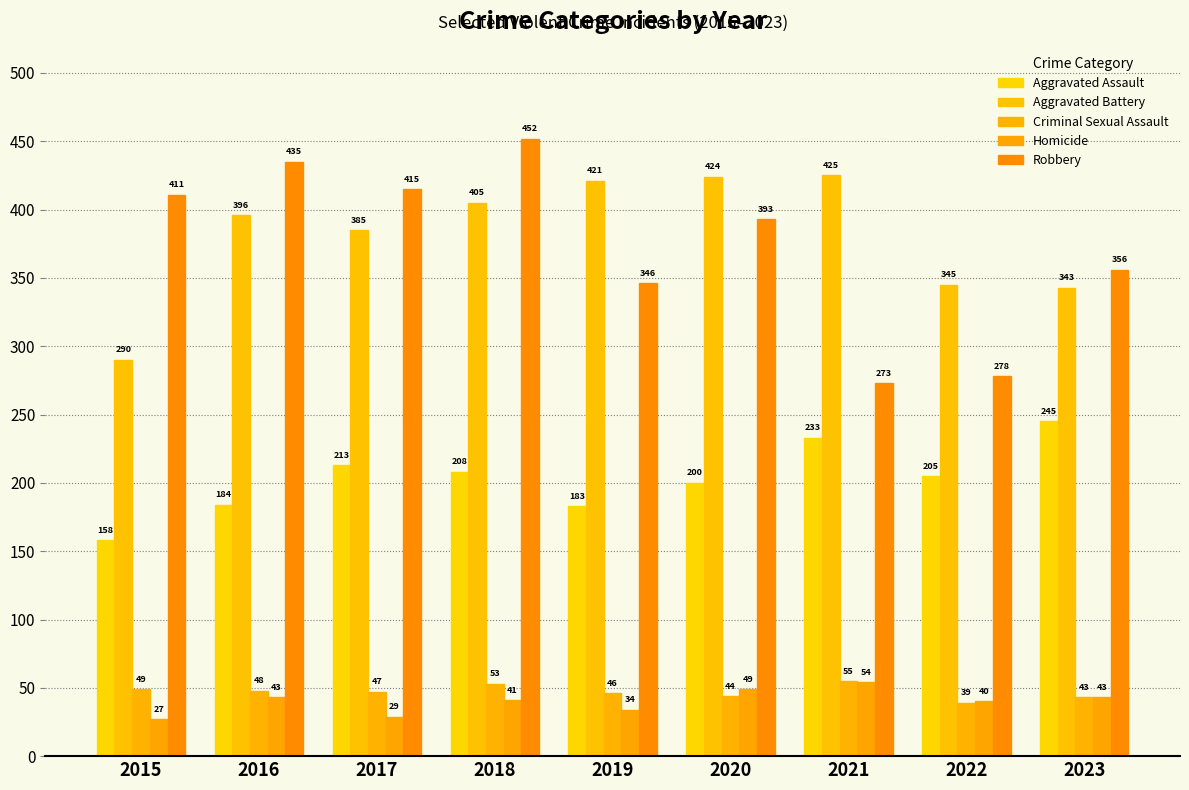

What is the difference between the maximum and minimum values in the Criminal Sexual Assault series?

16